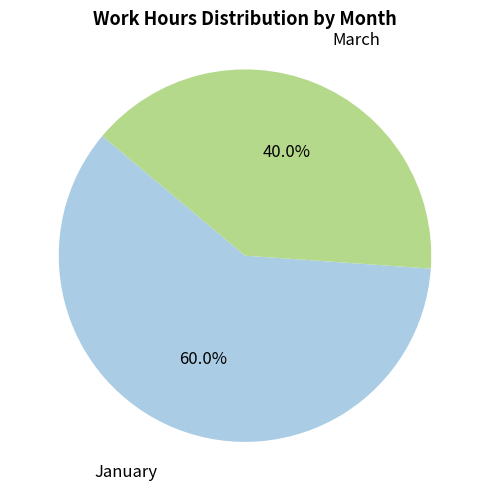

To the nearest percent, what is the average slice percentage?

50%